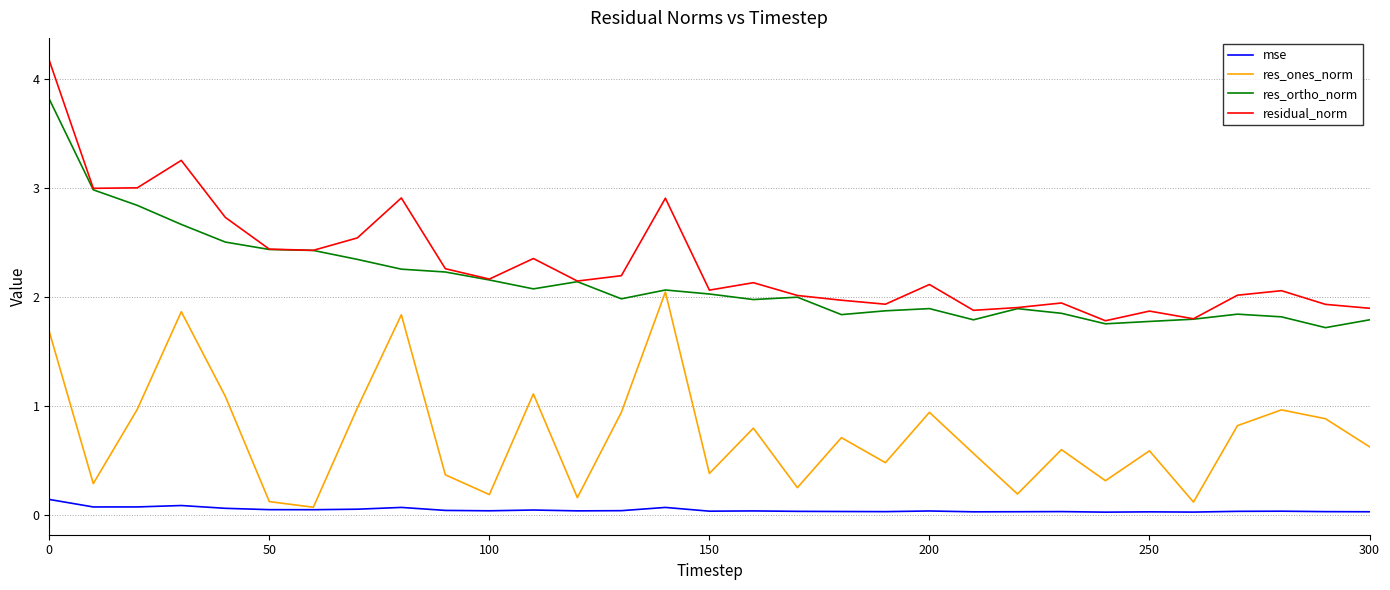

True or false: mse and residual_norm intersect in this chart.

False